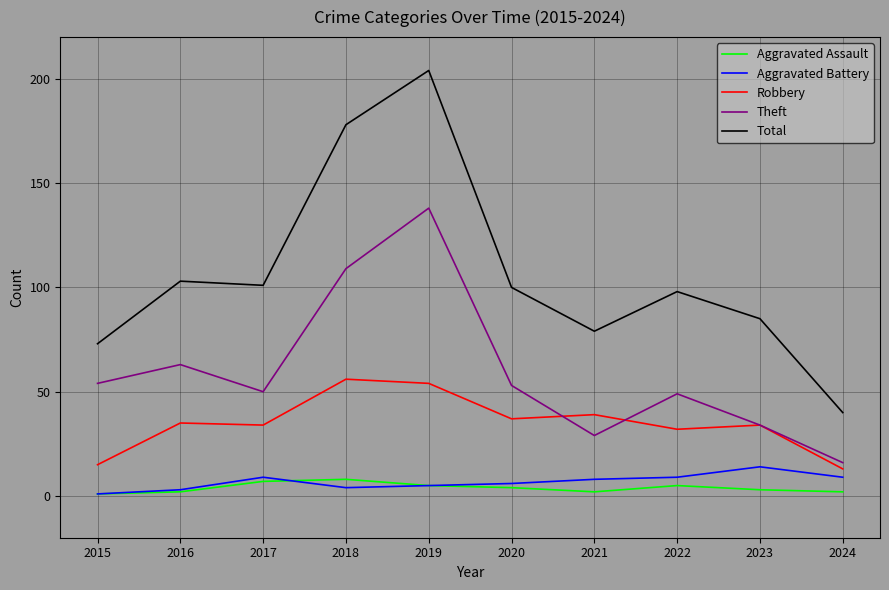

Is it true that Total equals 174 at 2022?

False